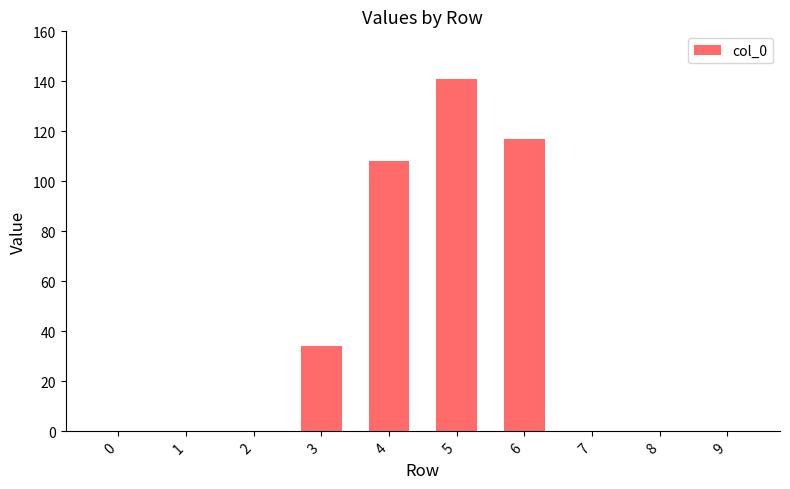

True or false: the data shows 164 at 6.

False